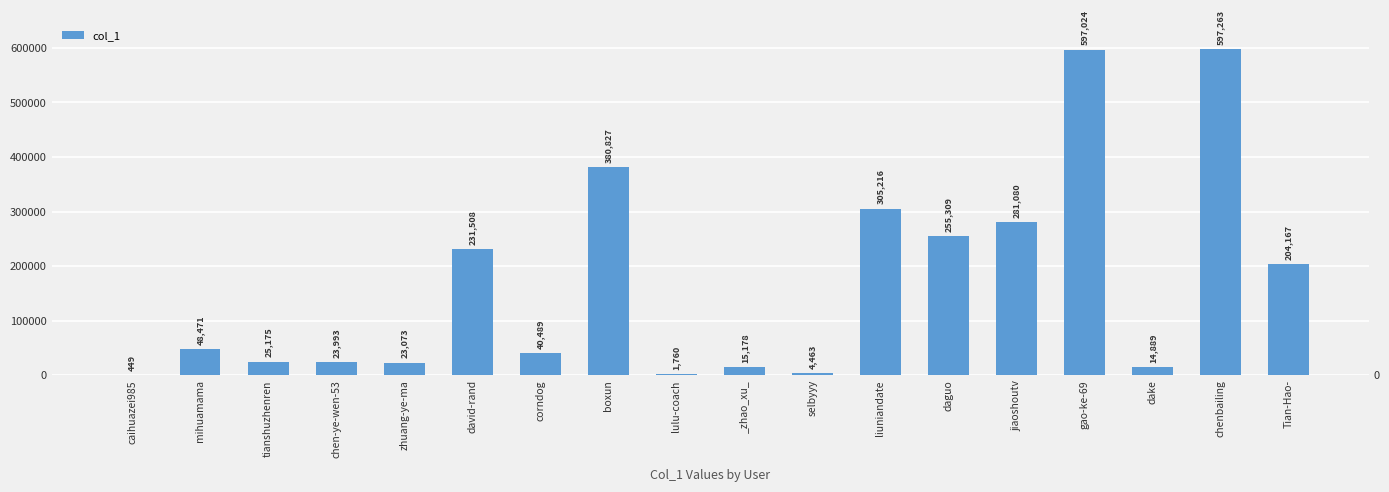

Which category has the highest value across all series?

chenbailing